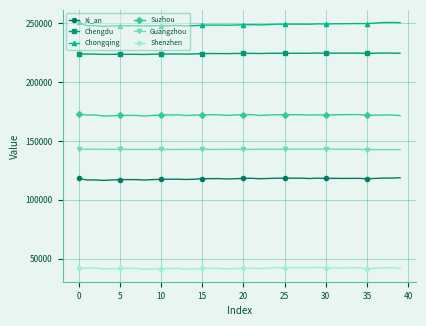

What is the difference between the maximum and second lowest values in the Chengdu series?

1130